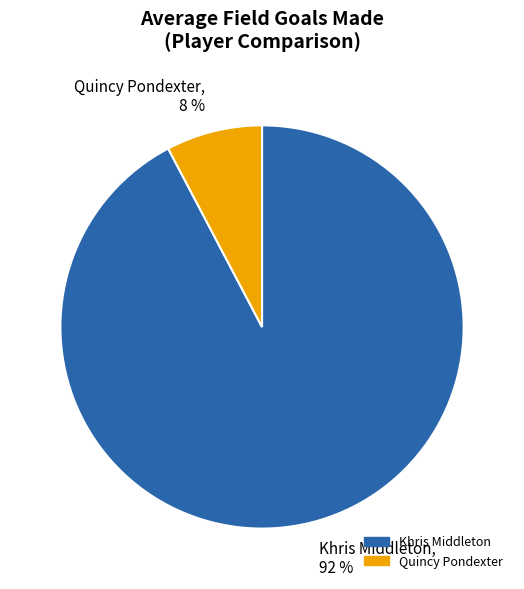

Is there a majority slice in this chart?

Yes